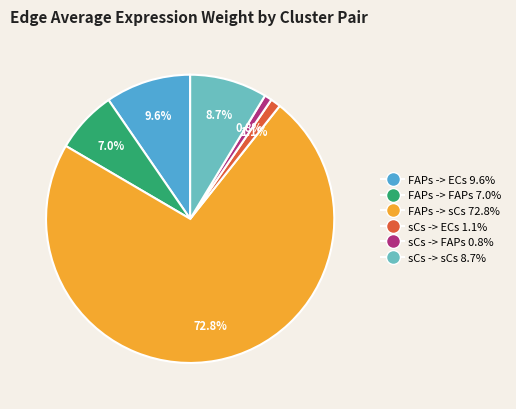

How many slices are in this pie chart?

6